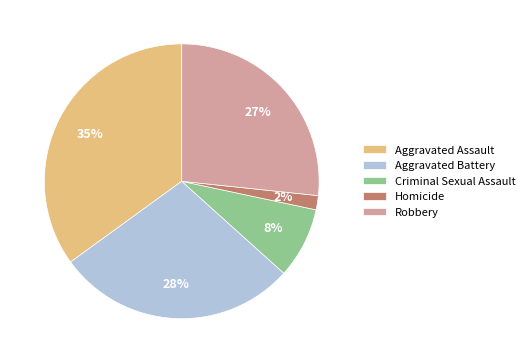

To the nearest percent, what is the average slice percentage?

20%